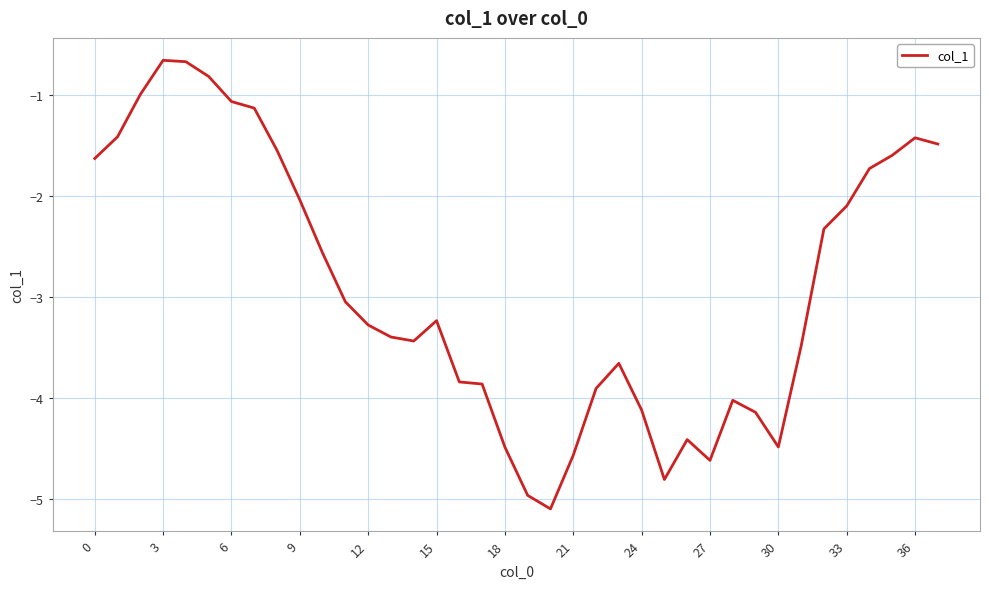

What is the difference between the maximum and minimum values?

4.4